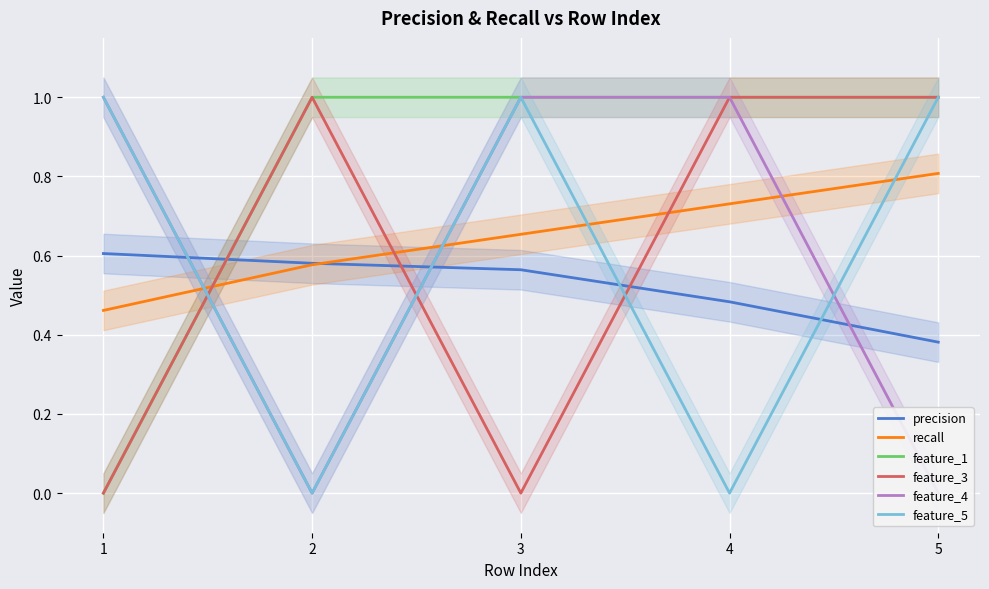

Where do feature_1 and precision first cross each other?

1 and 2